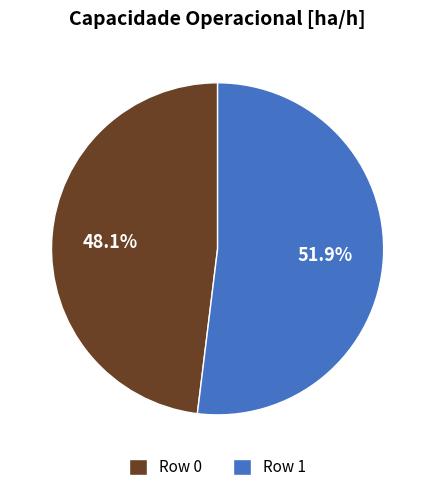

How much of the chart is everything except Row 1?

48.1%